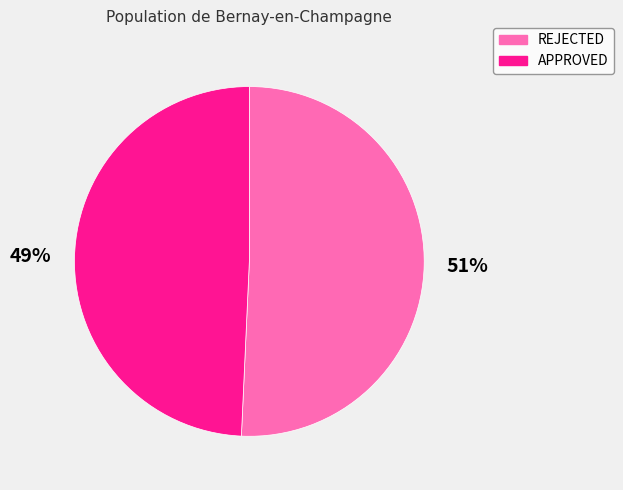

To the nearest percent, what is the combined percentage of APPROVED and REJECTED?

100%